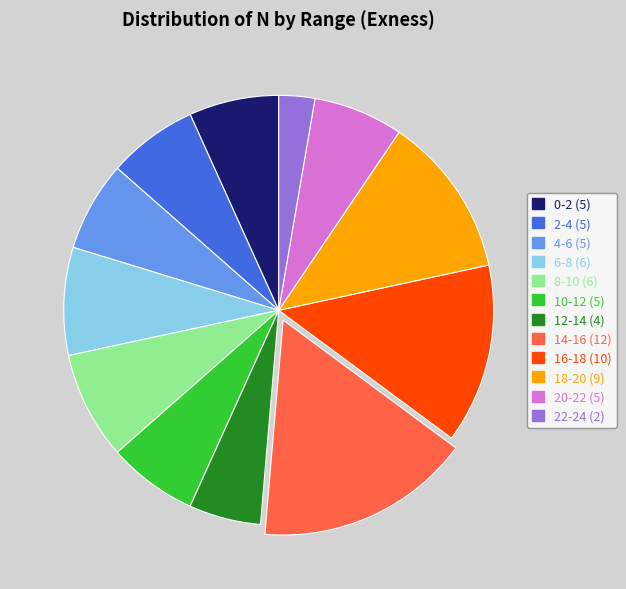

Does 0-2 represent more than half of the total?

No